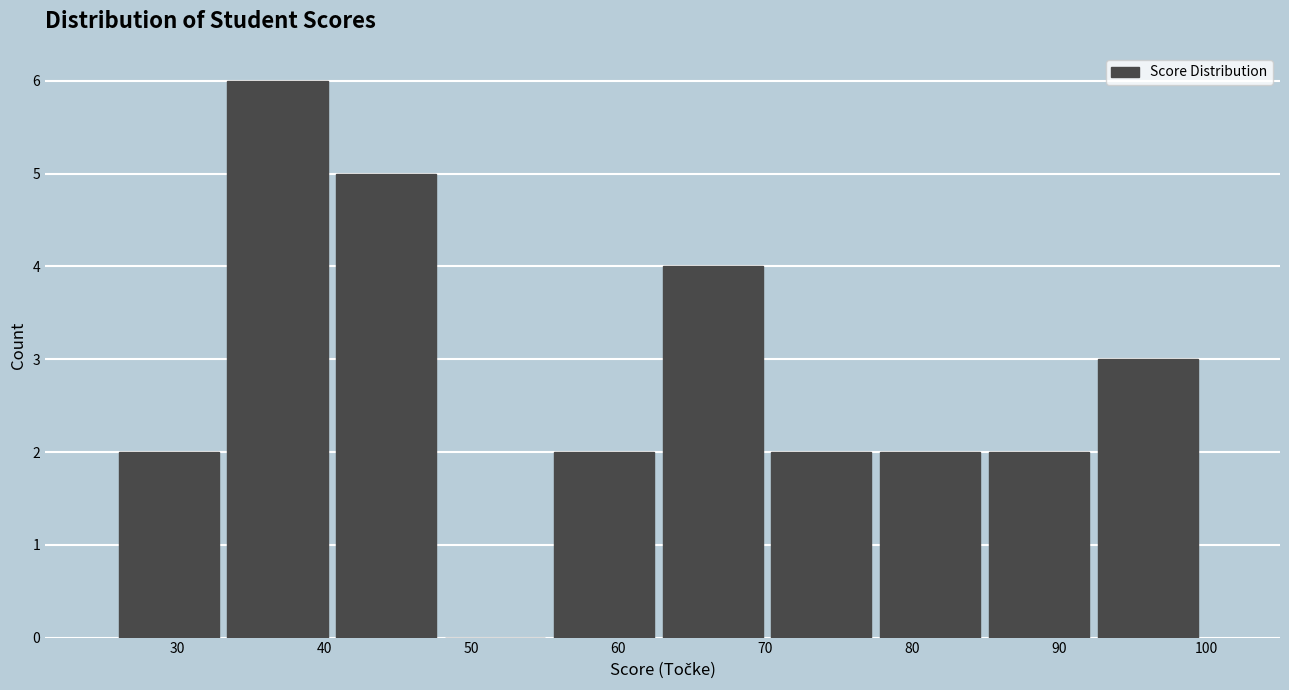

What is the height of the bar covering 85.2 to 92.6 on the x-axis? Neither the bar edges nor the heights are printed on the chart, so give them approximately, as read against the axes.

2